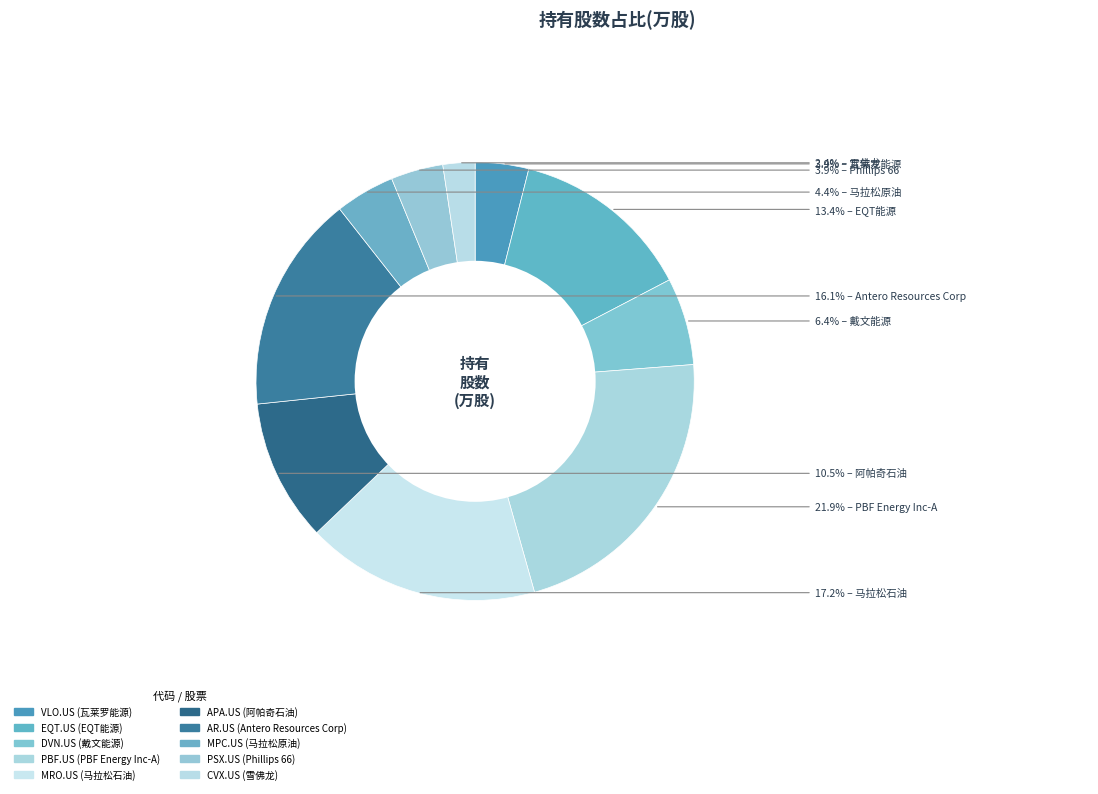

How many slices are in this pie chart?

10